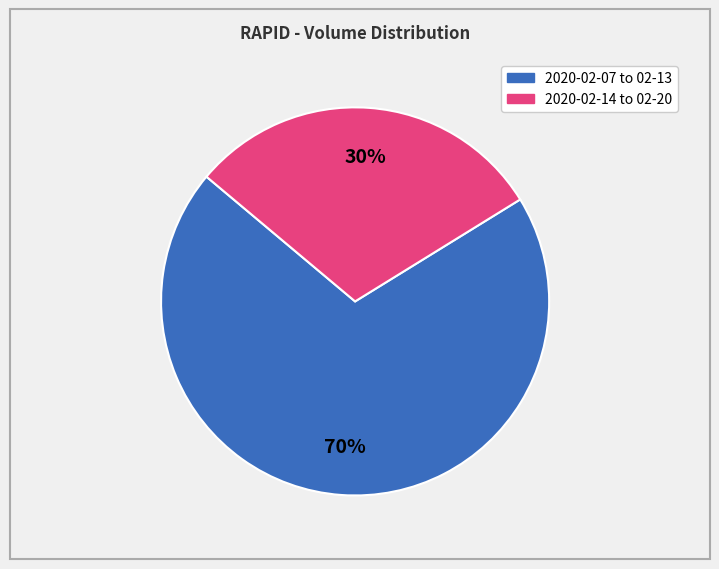

Is there a majority slice in this chart?

Yes